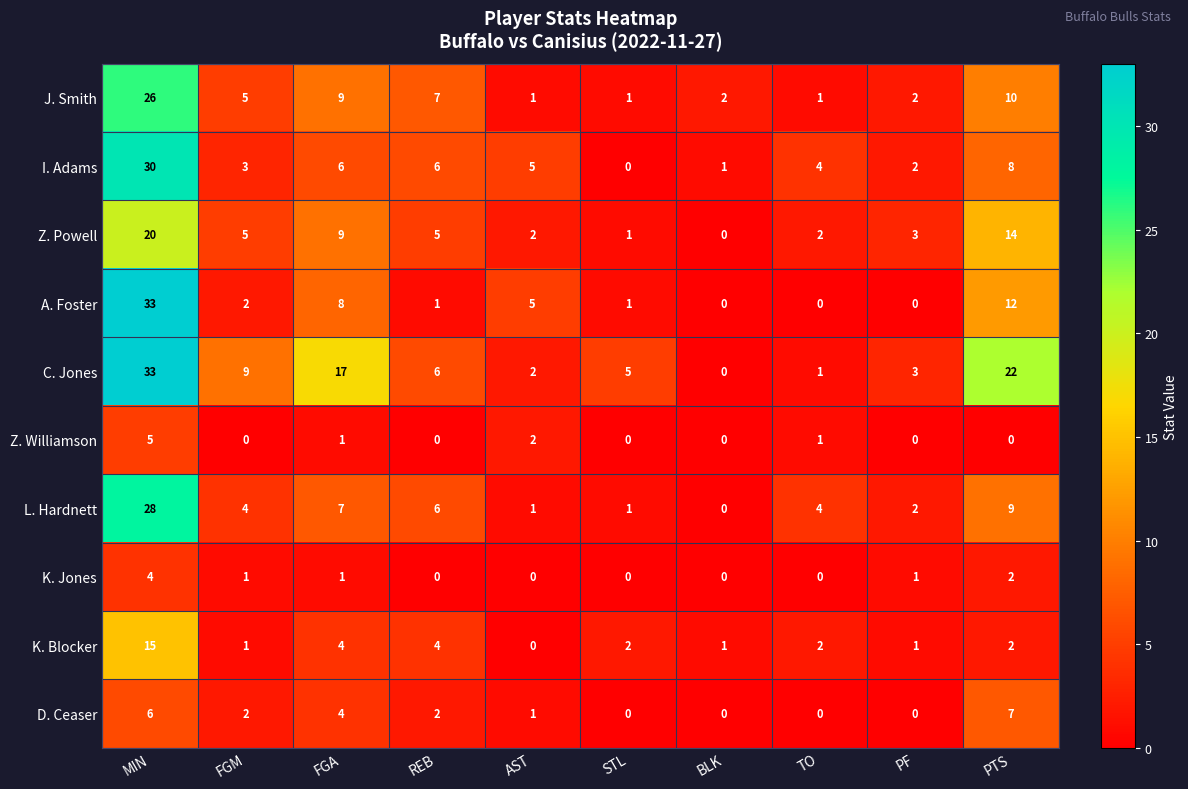

The value of C. Jones at FGM is 3. True or false?

False